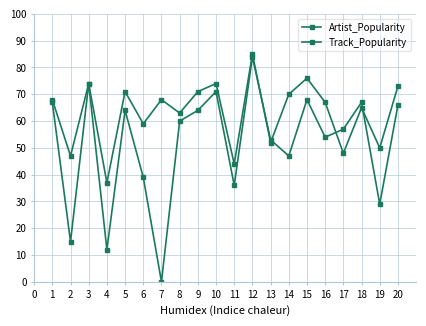

Is this an area chart (filled region under the line)?

No